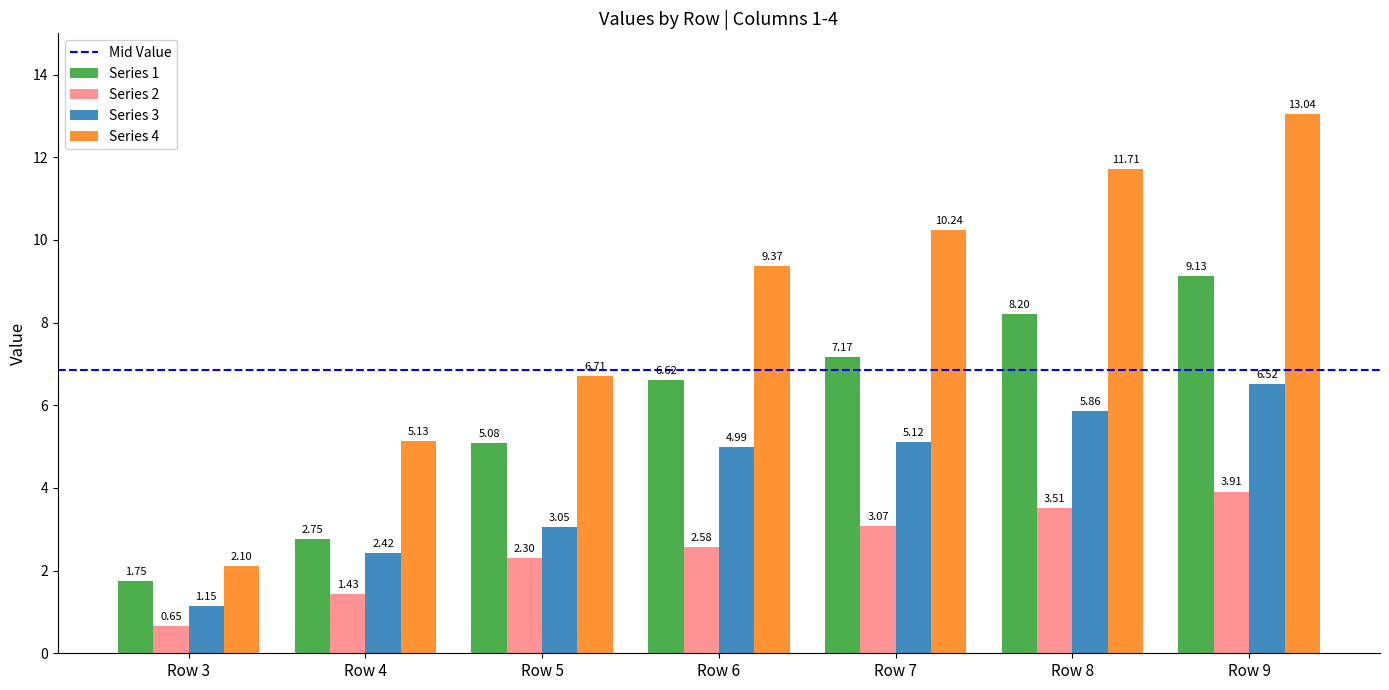

At which category is the sum across all series the highest?

Row 9